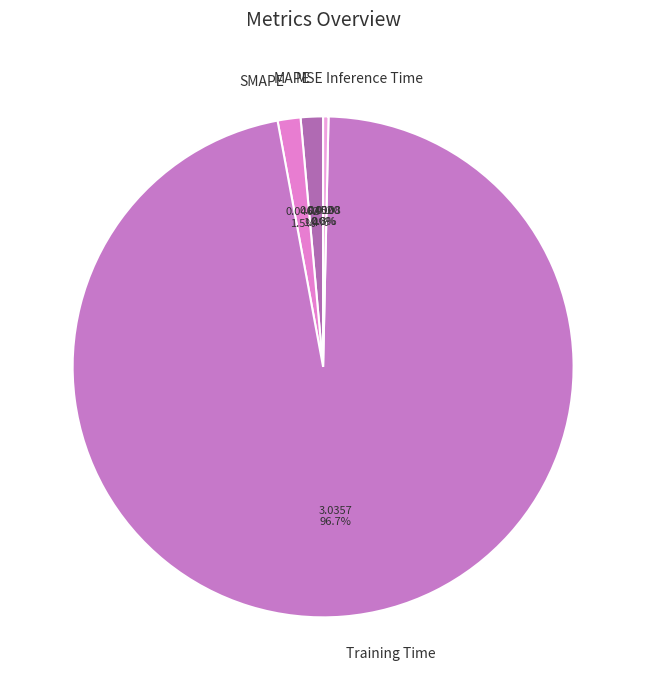

To the nearest percent, what is the combined percentage of Inference Time and MAPE?

2%